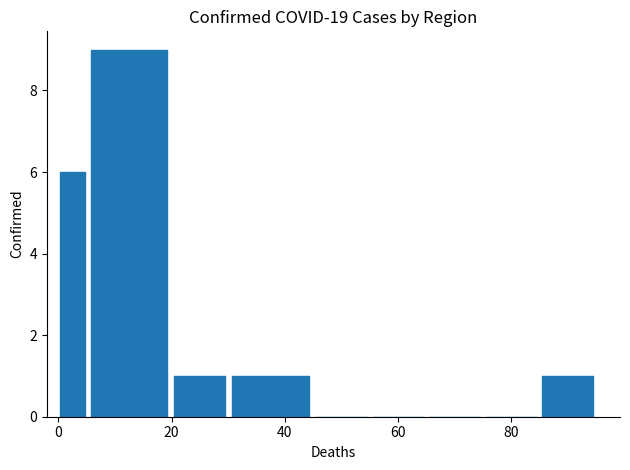

How many categories are shown in the chart?

9